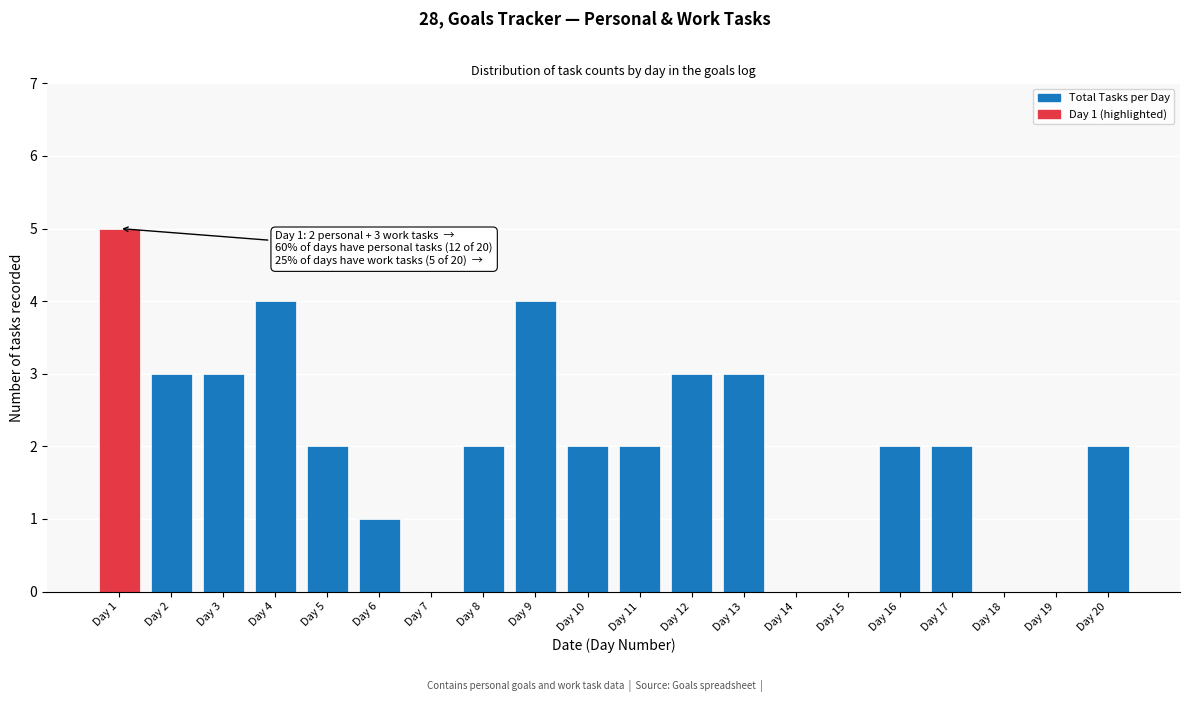

Reading left to right, transcribe all the data shown in this chart.

Day 1=5	Day 2=3	Day 3=3	Day 4=4	Day 5=2	Day 6=1	Day 7=0	Day 8=2	Day 9=4	Day 10=2	Day 11=2	Day 12=3	Day 13=3	Day 14=0	Day 15=0	Day 16=2	Day 17=2	Day 18=0	Day 19=0	Day 20=2